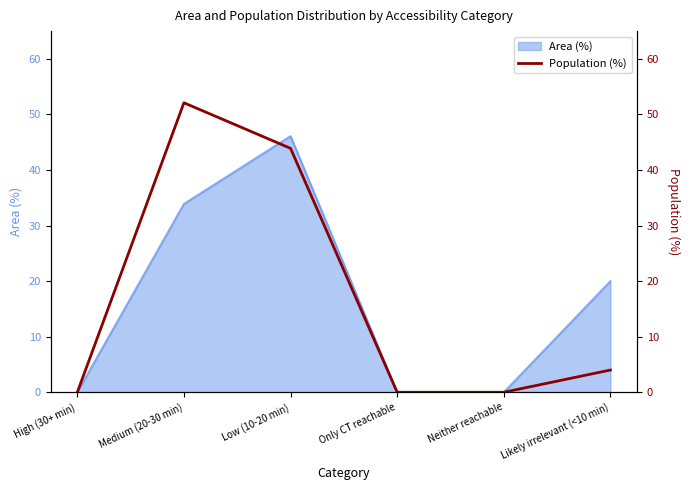

How many points are higher than both their immediate neighbors (excluding endpoints)?

1